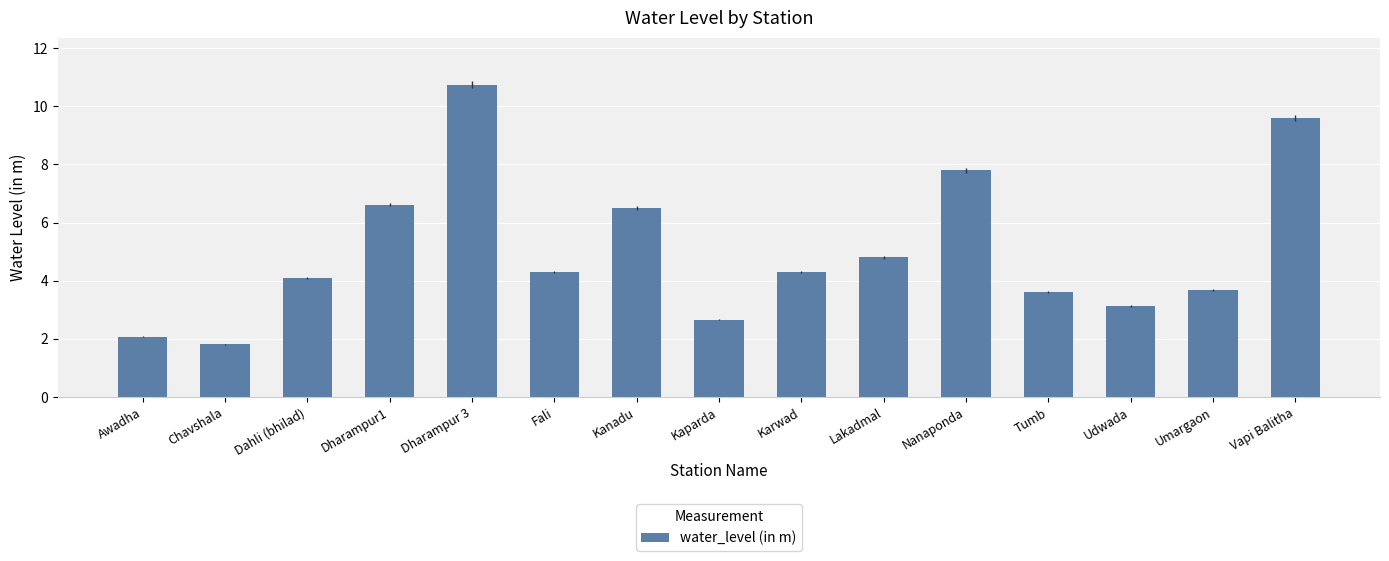

How many values exceed 4?

9